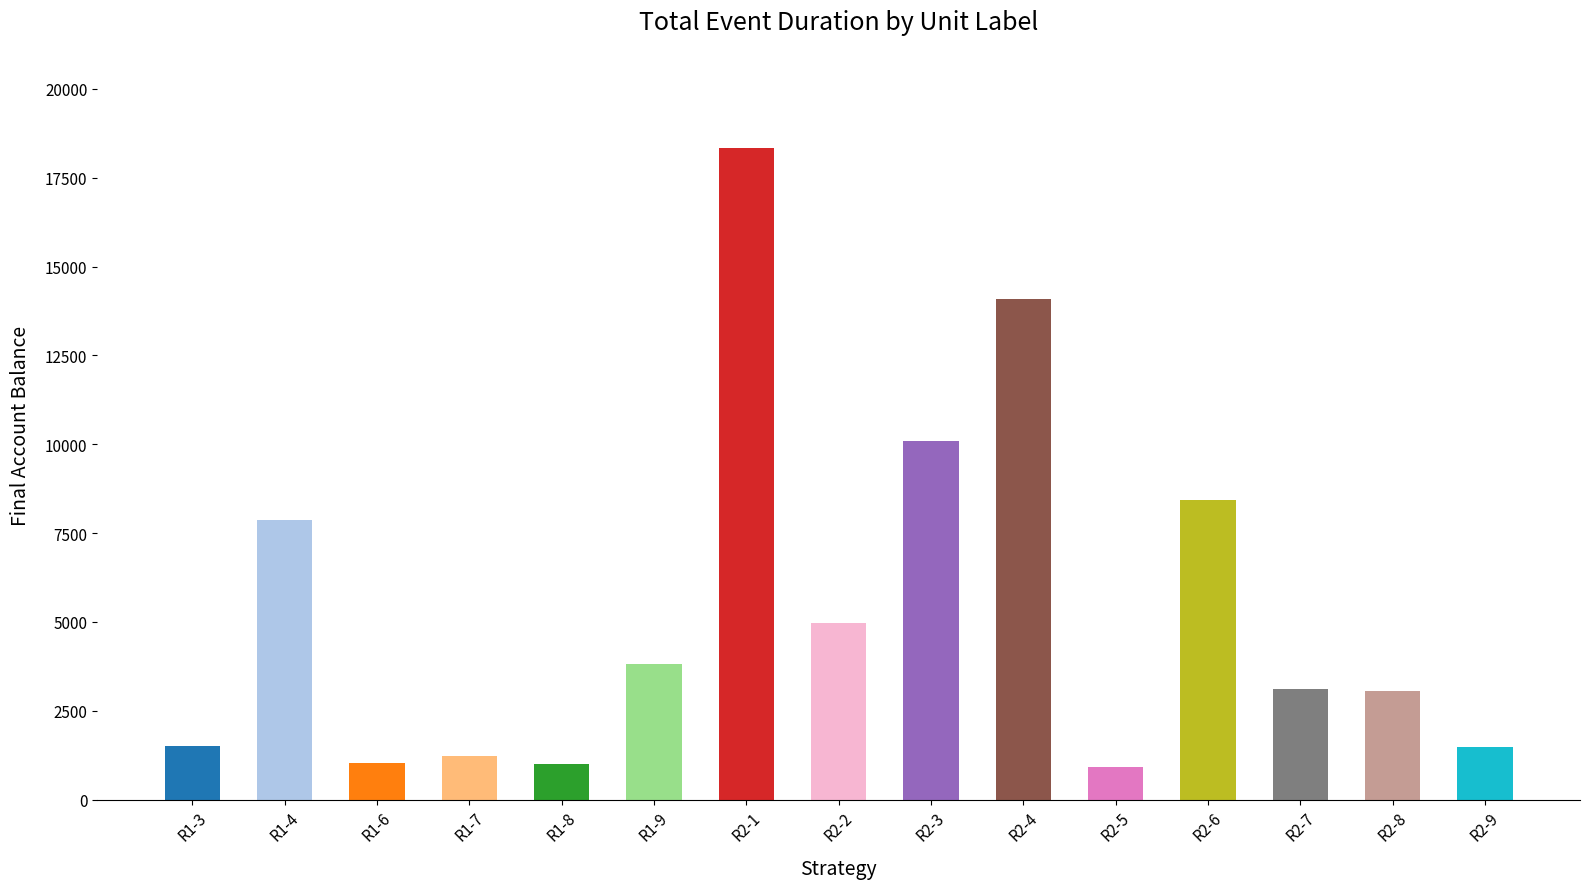

What is the ratio of the value at R2-1 to the value at R1-6?

17.9